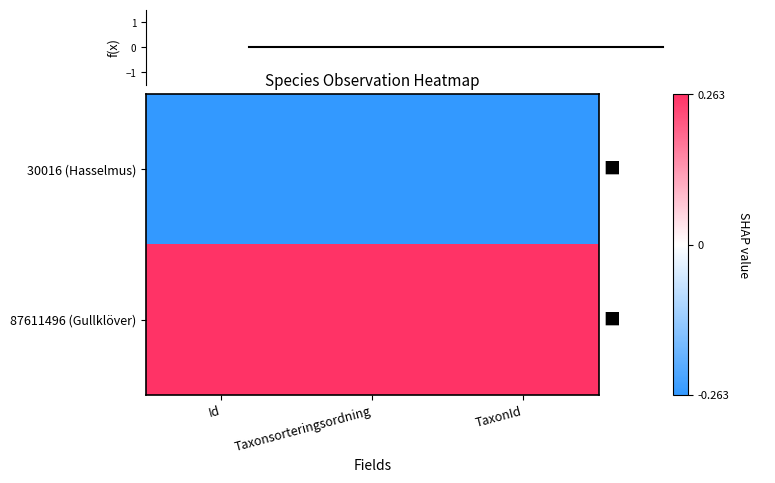

Between Id and TaxonId, which series saw the biggest shift?

30016 (Hasselmus)